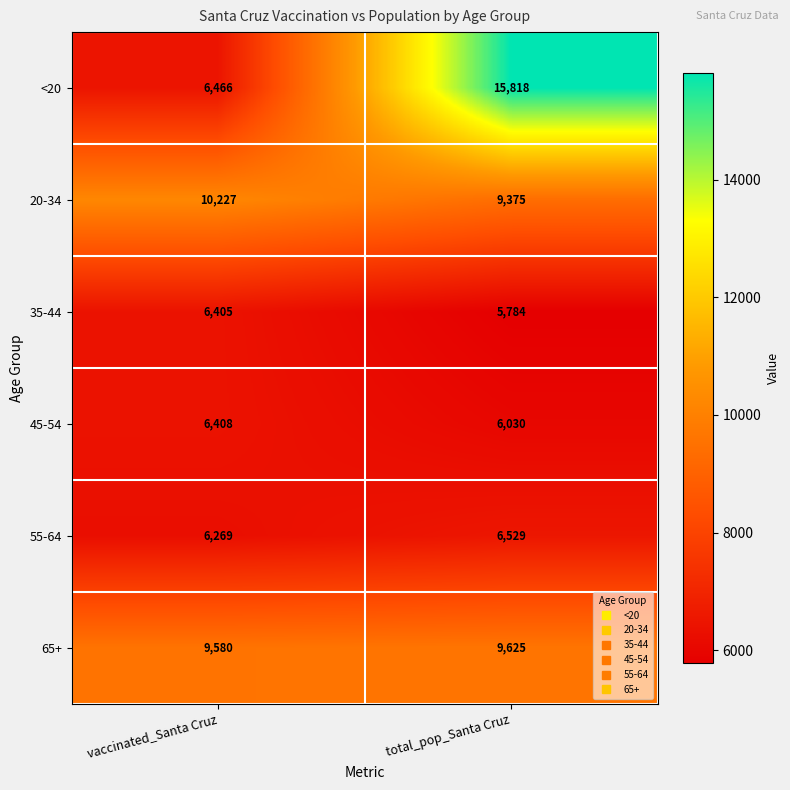

What is the sum of the <20 values at vaccinated_Santa Cruz and total_pop_Santa Cruz?

22284